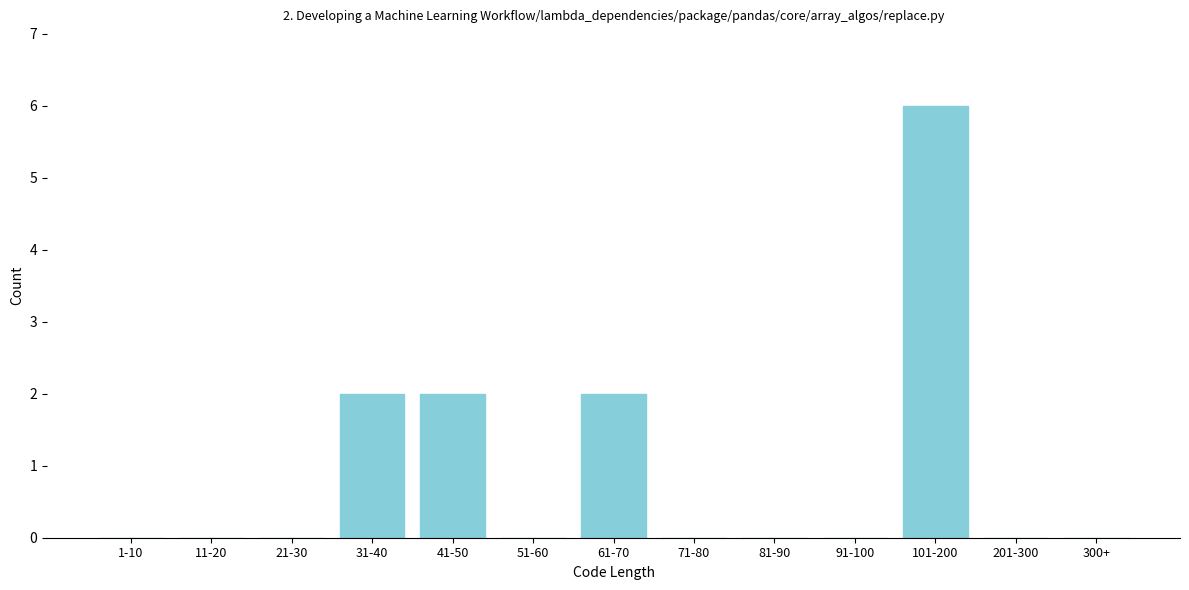

Reading left to right, extract all data points from this chart.

1-10=0	11-20=0	21-30=0	31-40=2	41-50=2	51-60=0	61-70=2	71-80=0	81-90=0	91-100=0	101-200=6	201-300=0	300+=0